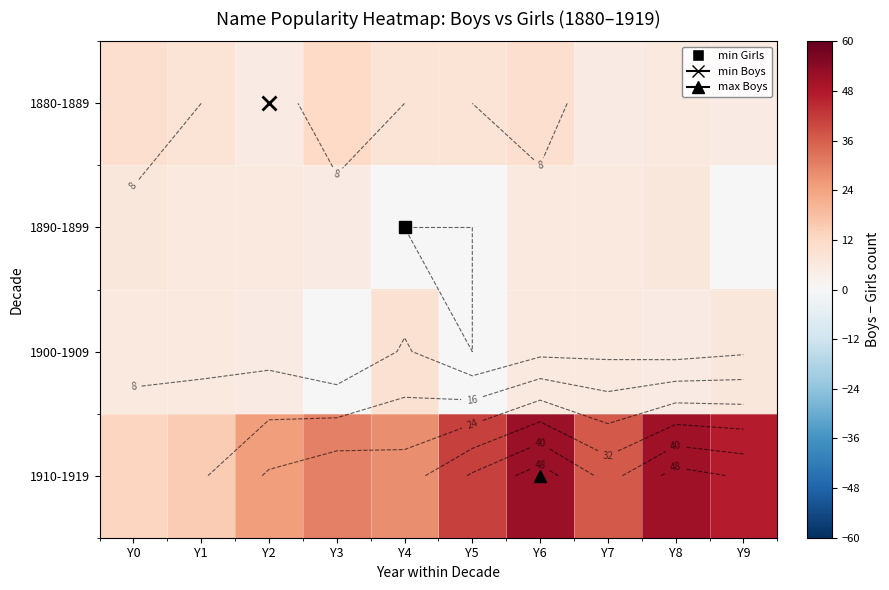

What is the spread (max minus min) of values at Y1?

9